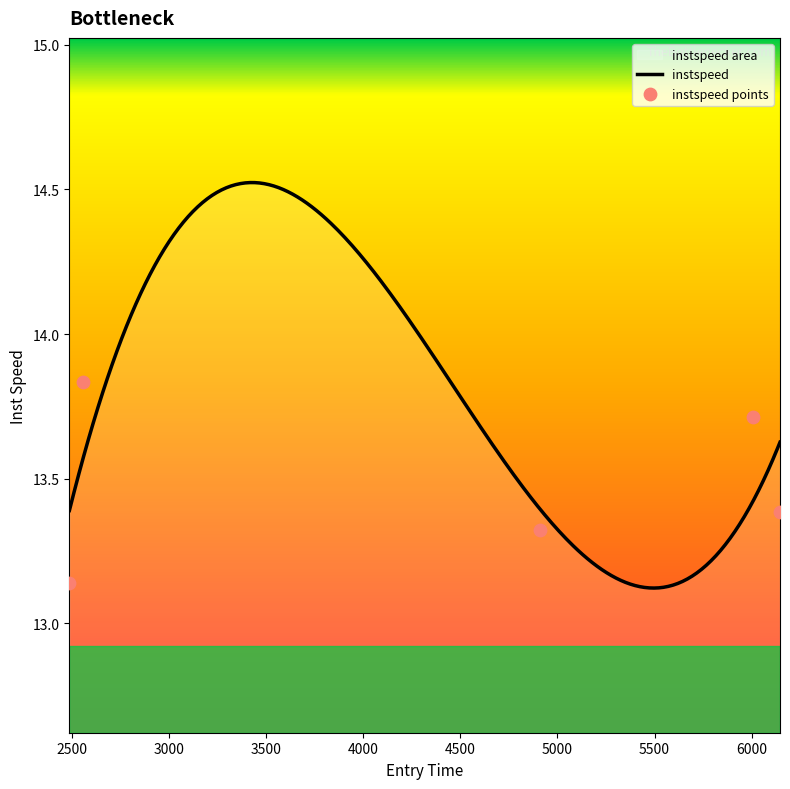

What is the ratio of the value at 4913.013921044731 to the value at 6145.530784231797?

1.0